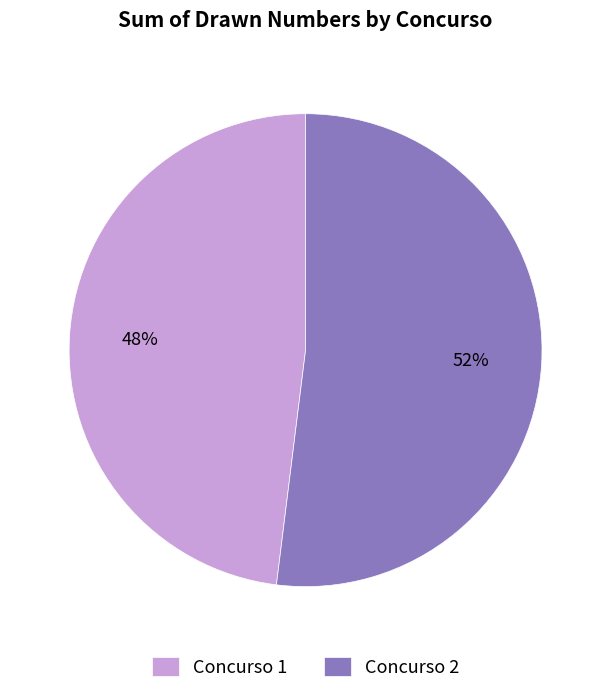

Rank the categories by value from highest to lowest.

Concurso 2, Concurso 1